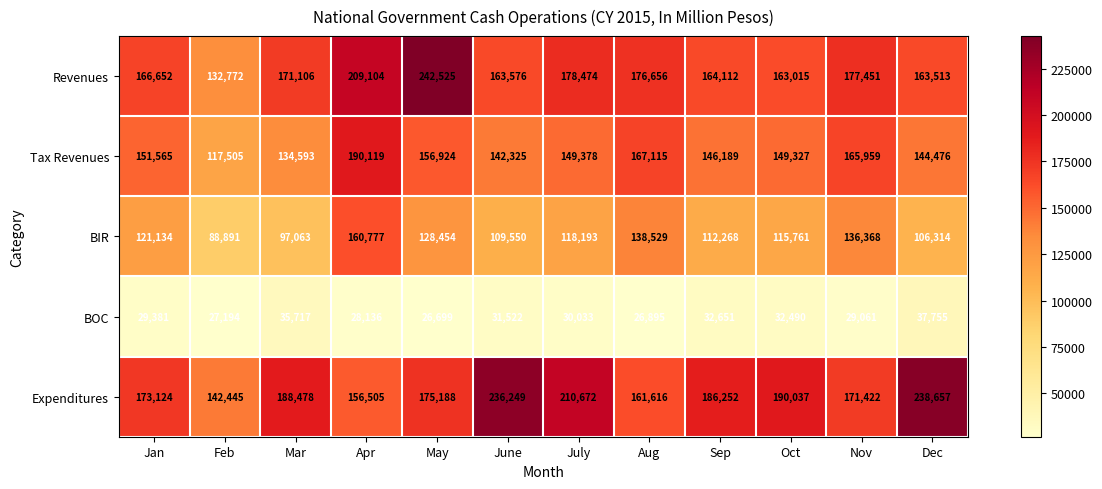

The value of Revenues at Mar is 171106. True or false?

True